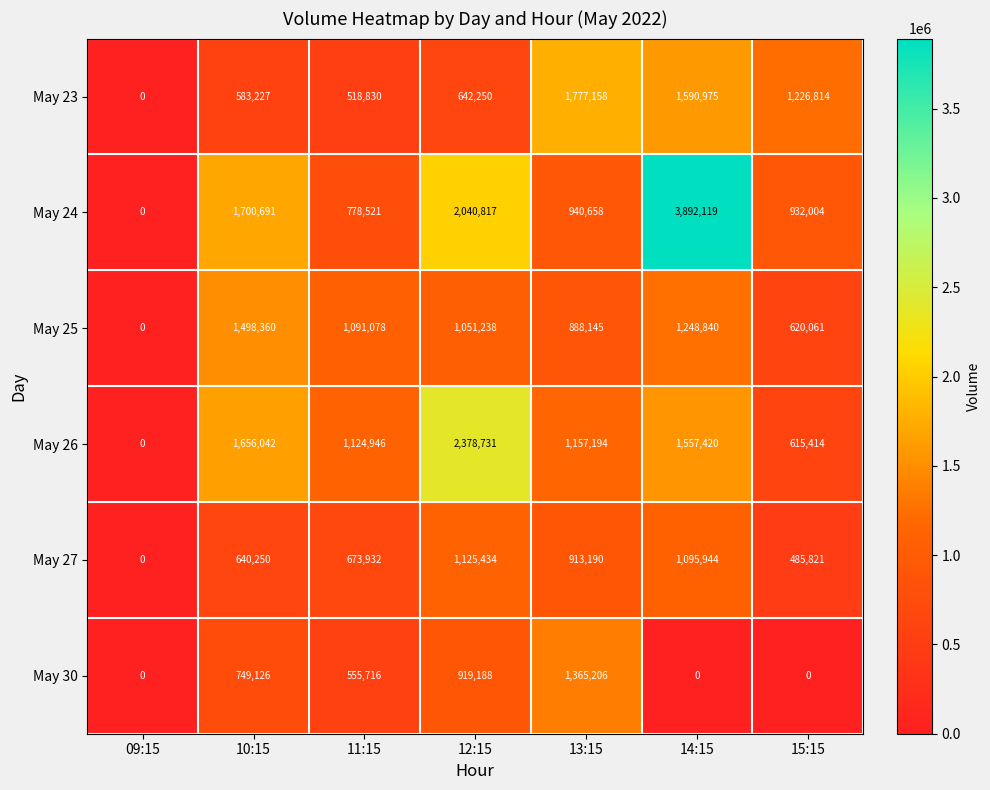

What is the sum of all May 25 values?

6397722